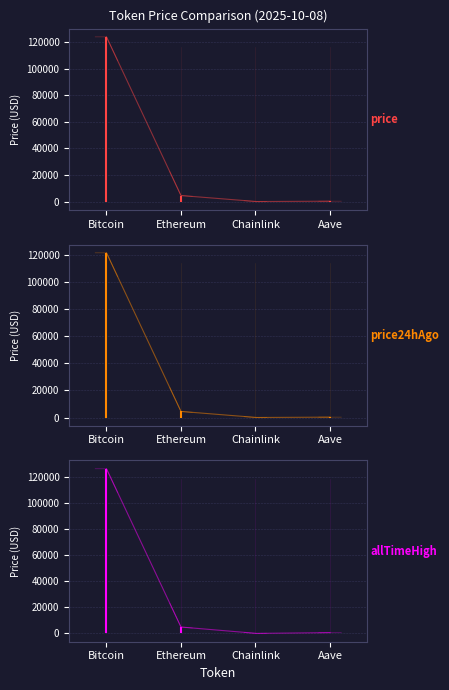

What is the average value of the allTimeHigh series?

32935.1